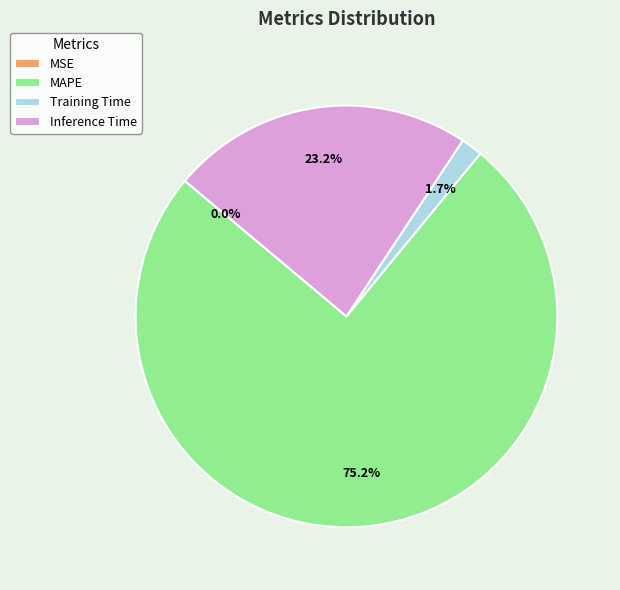

Approximately how many times larger is the value at Inference Time compared to MAPE?

0.3